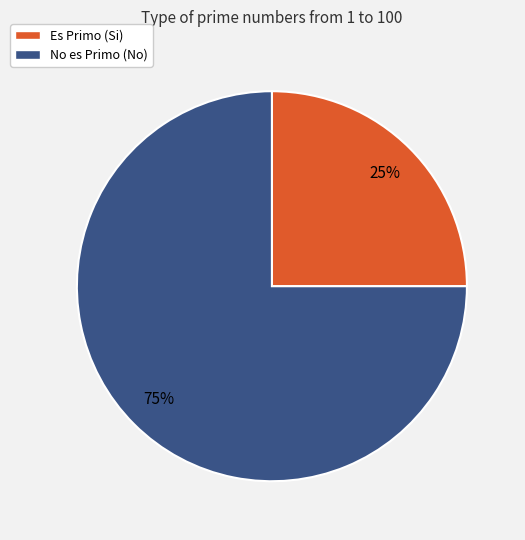

What percentage is the Es Primo (Si) slice, to the nearest percent?

25%